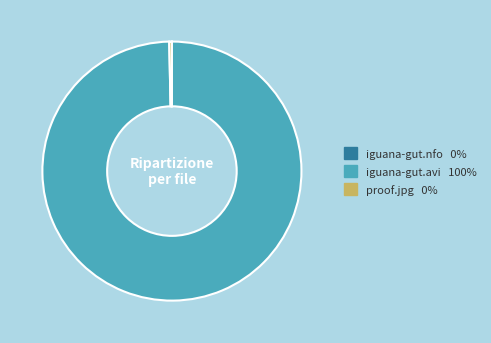

Does any single category account for the majority?

Yes